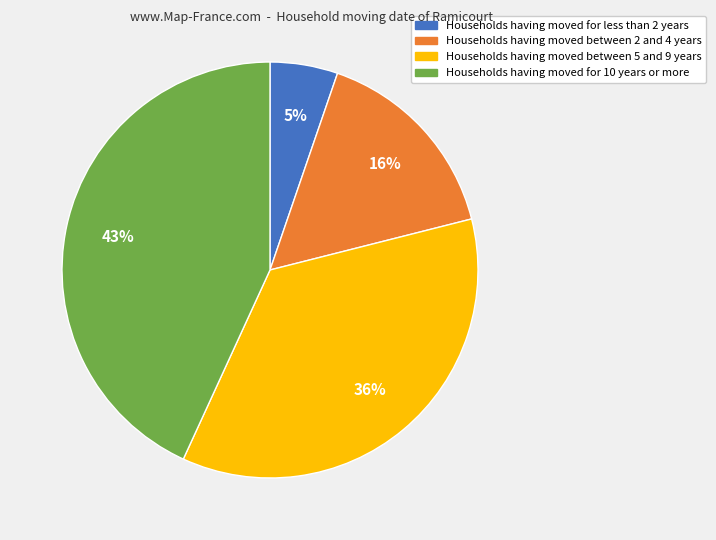

Count the number of slices in the pie.

4